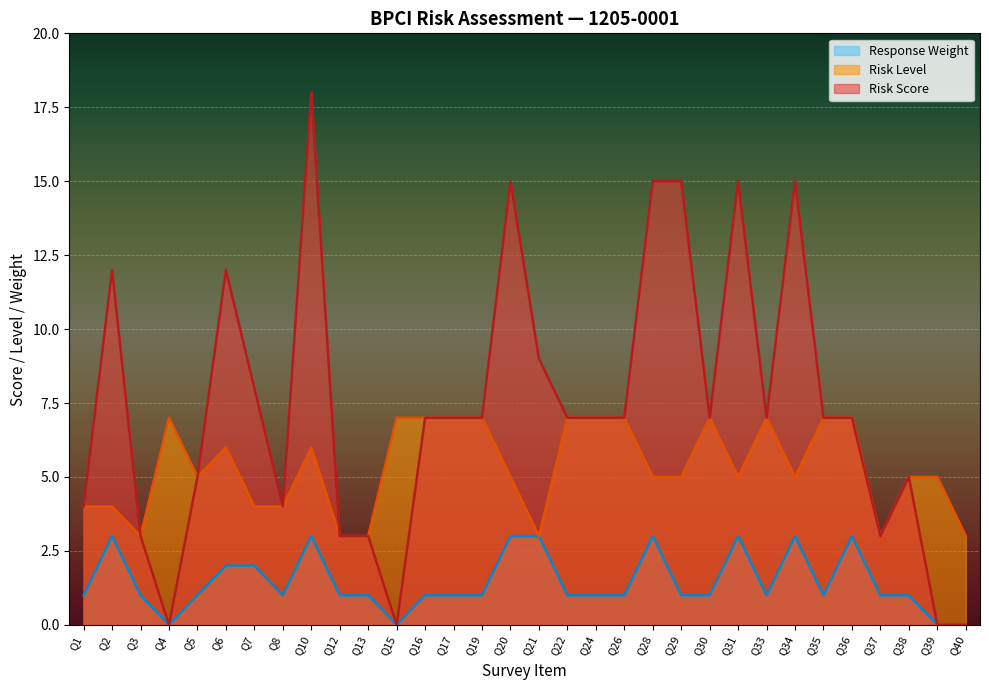

True or false: Response Weight and Risk Level intersect in this chart.

False